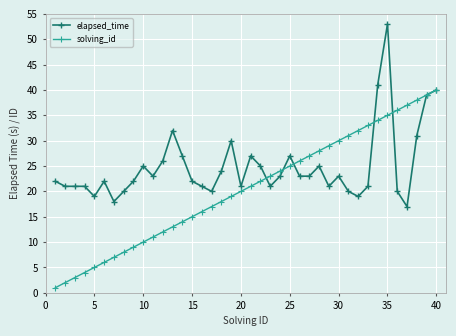

What is the lowest value of the elapsed_time series?

17